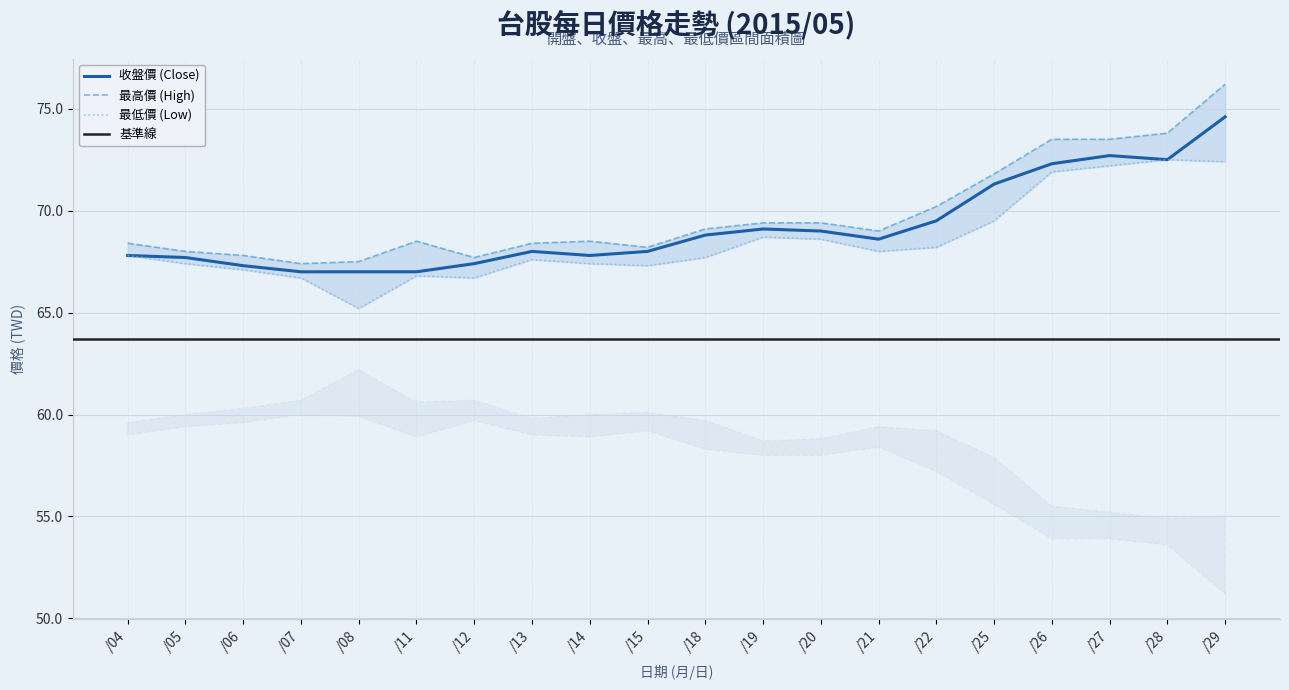

True or false: 最高價 (High) and 收盤價 (Close) cross at least once.

False